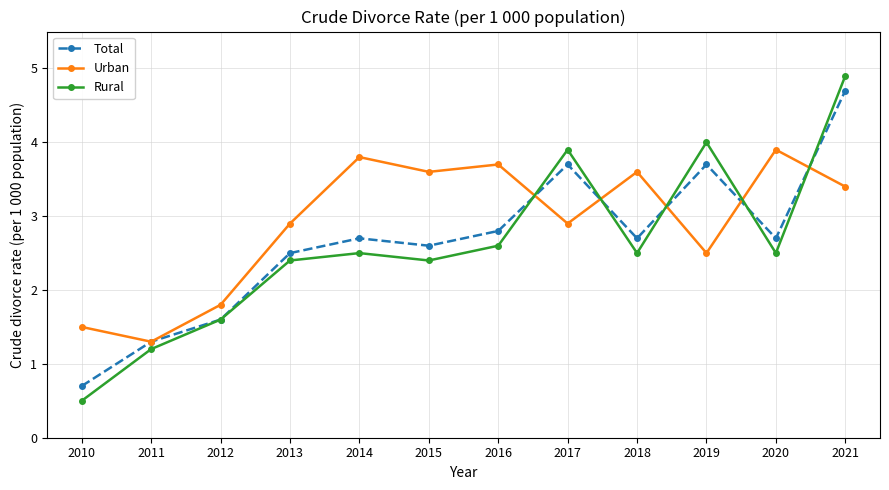

List the series in order of their overall mean, lowest first.

Rural, Total, Urban